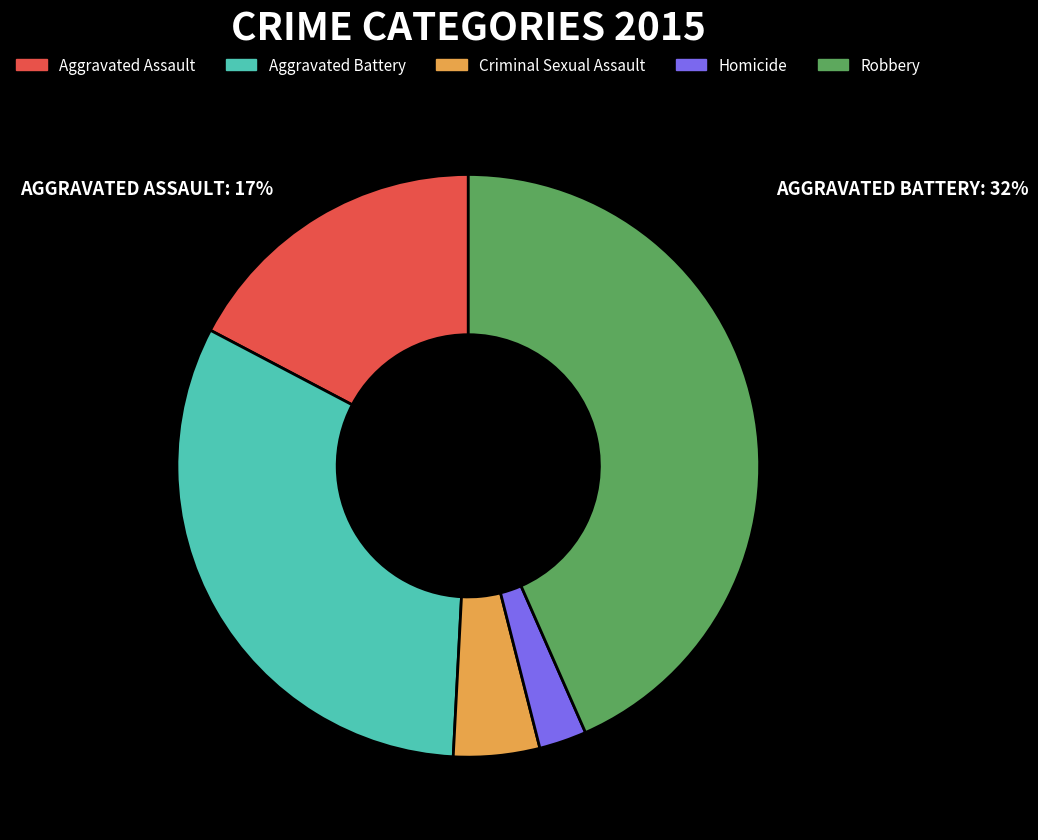

True or false: Aggravated Battery accounts for 32% of the total.

True